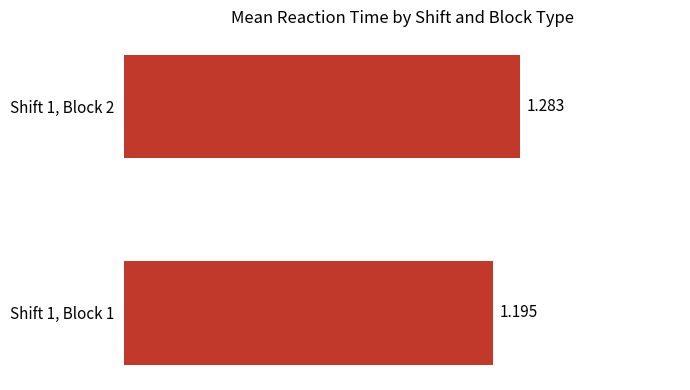

What is the maximum value shown in the chart?

1.3